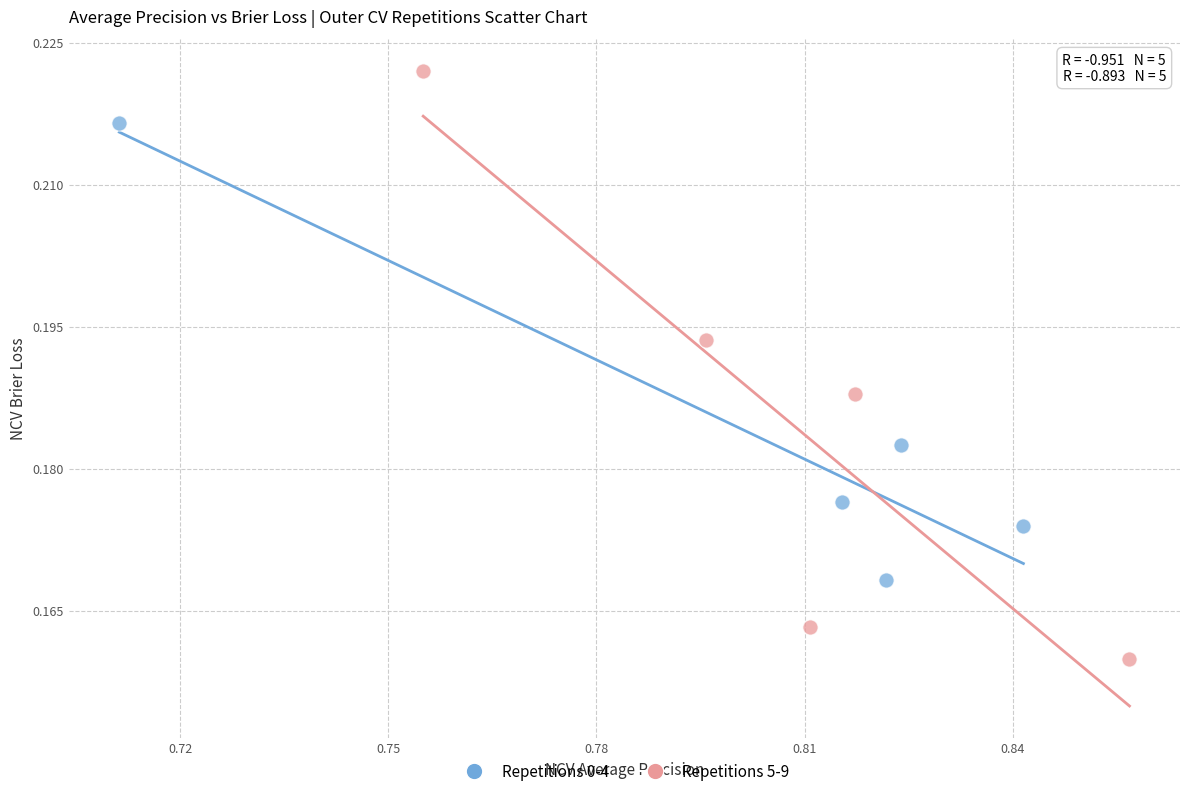

Which series reaches the maximum Y coordinate?

Repetitions 5-9